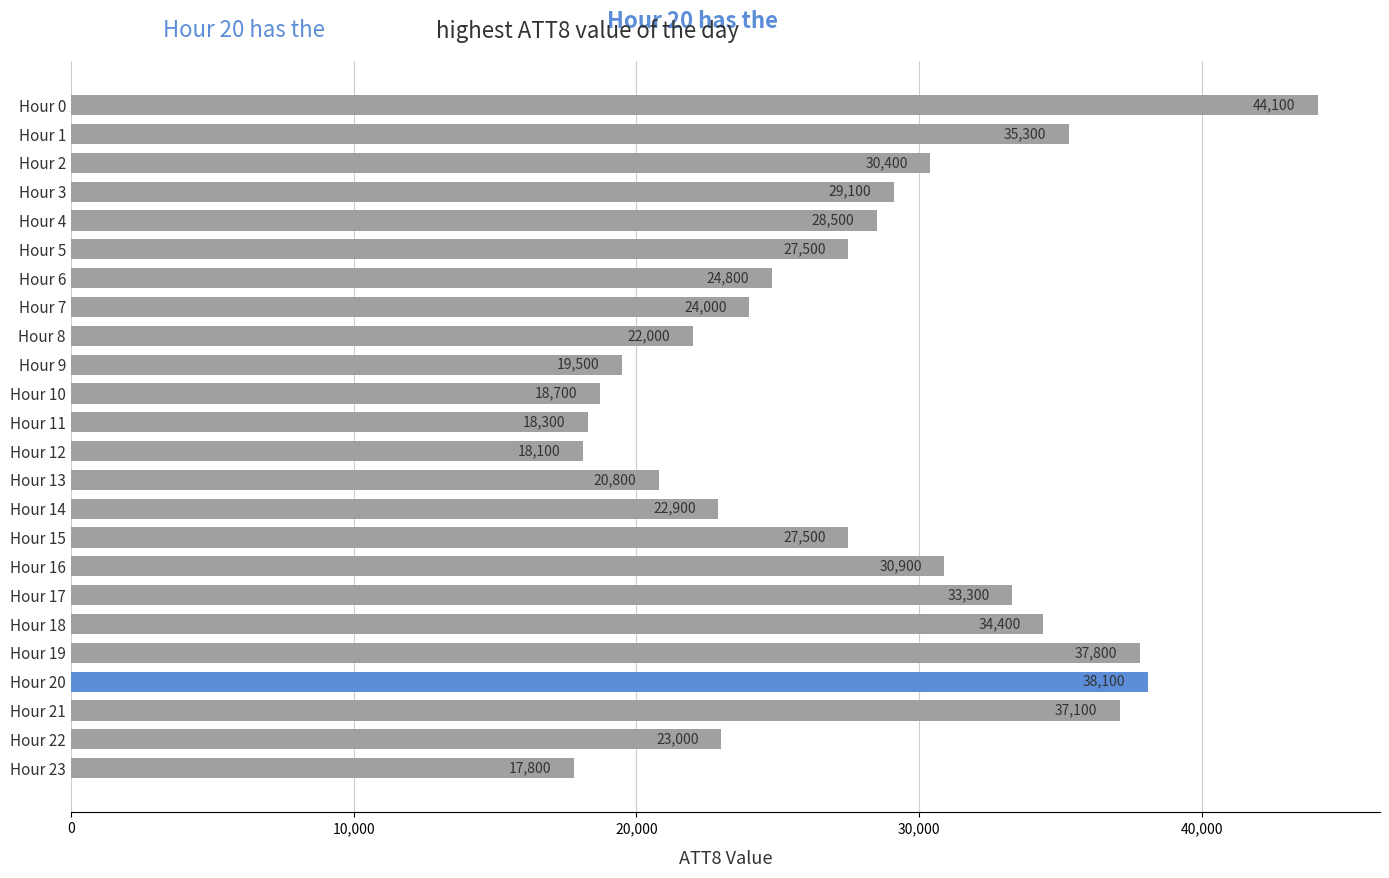

At which category does the chart reach its minimum across all series?

Hour 23